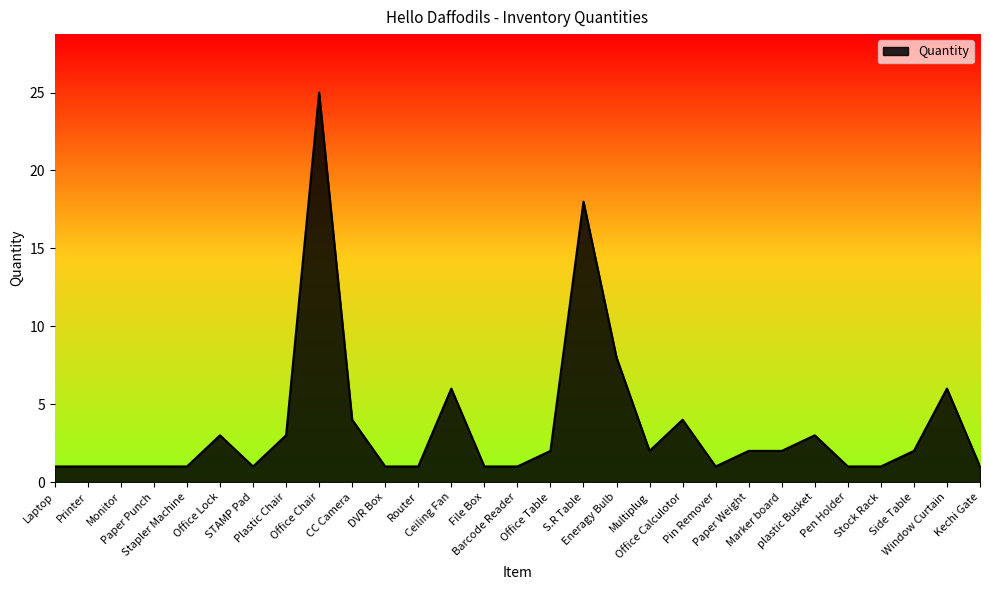

What is the difference between the maximum and minimum values?

24